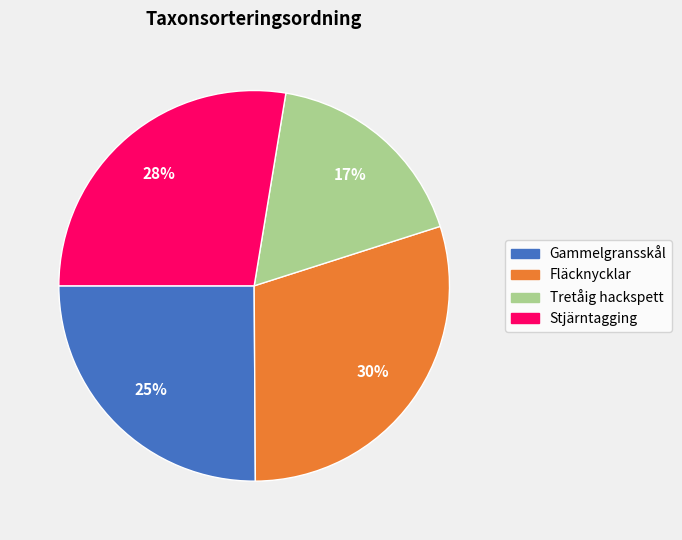

The Gammelgransskål slice represents 17% of the pie. True or false?

False